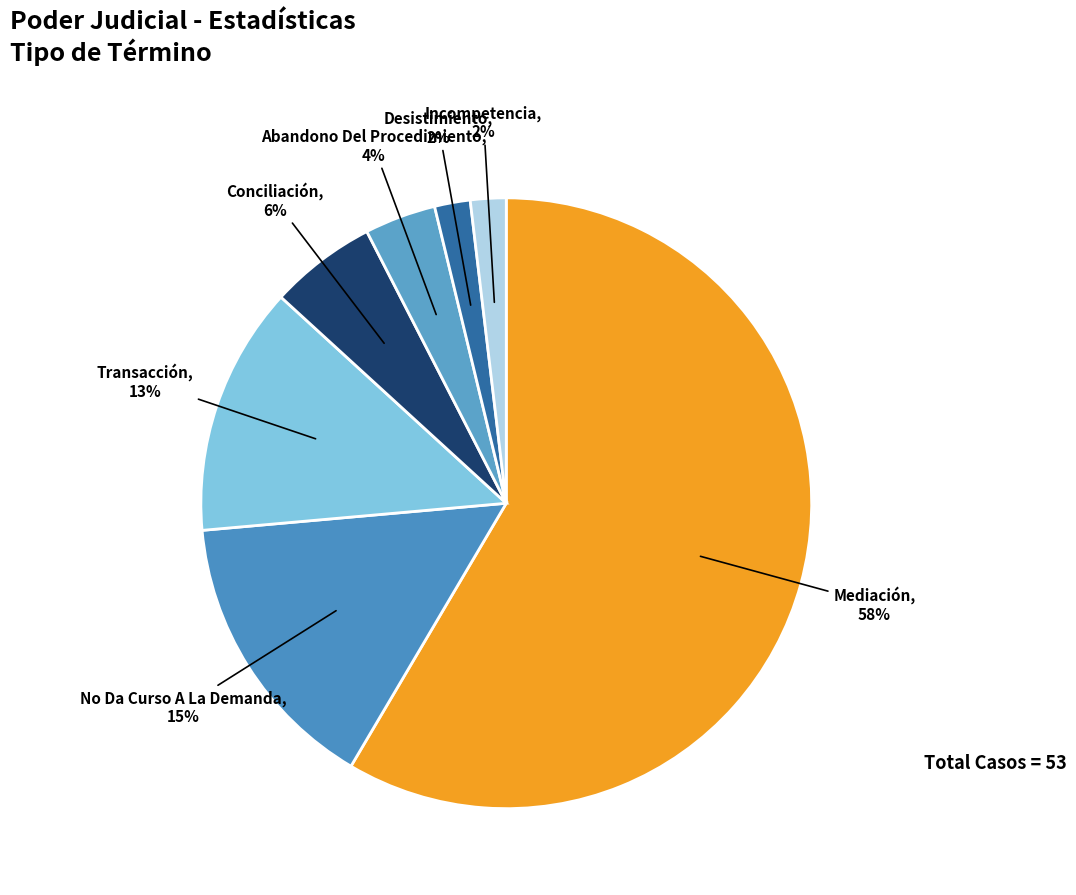

Which category has the biggest portion of the pie?

Mediación